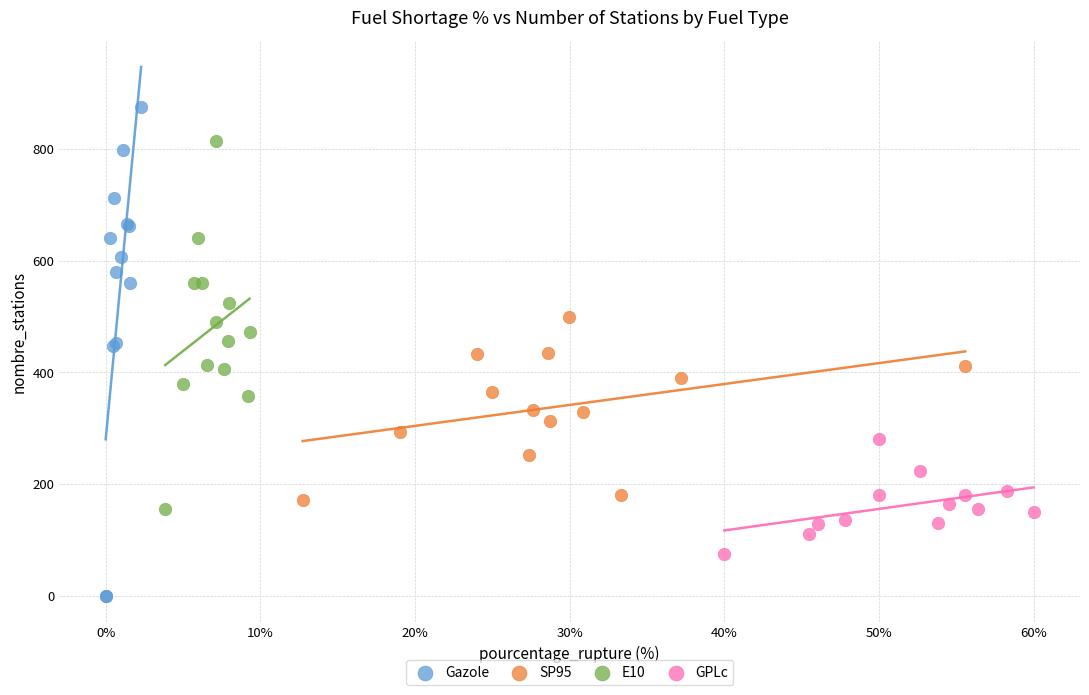

Which series reaches the maximum Y coordinate?

Gazole